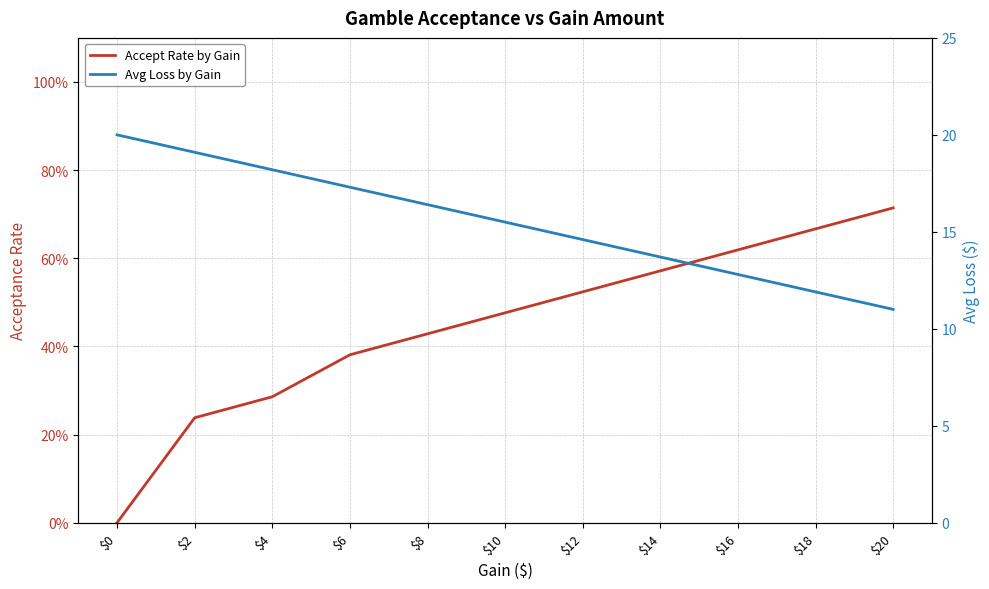

True or false: Accept Rate by Gain has more than 1 points higher than both neighbors.

False